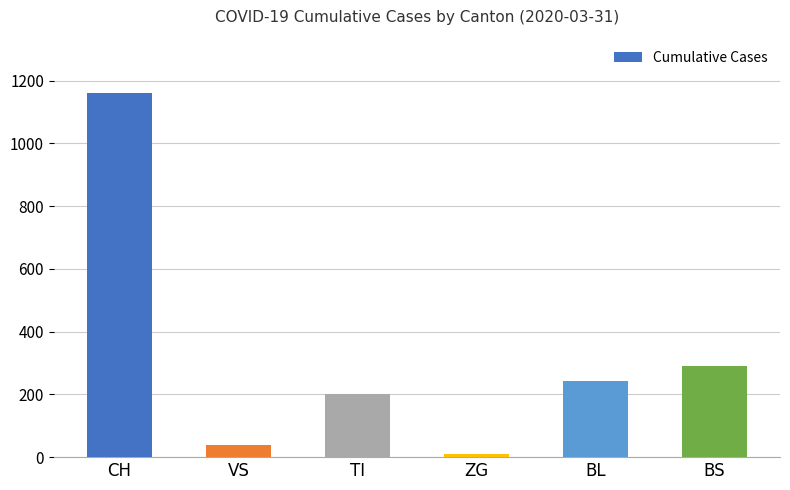

What is the smallest value displayed?

11